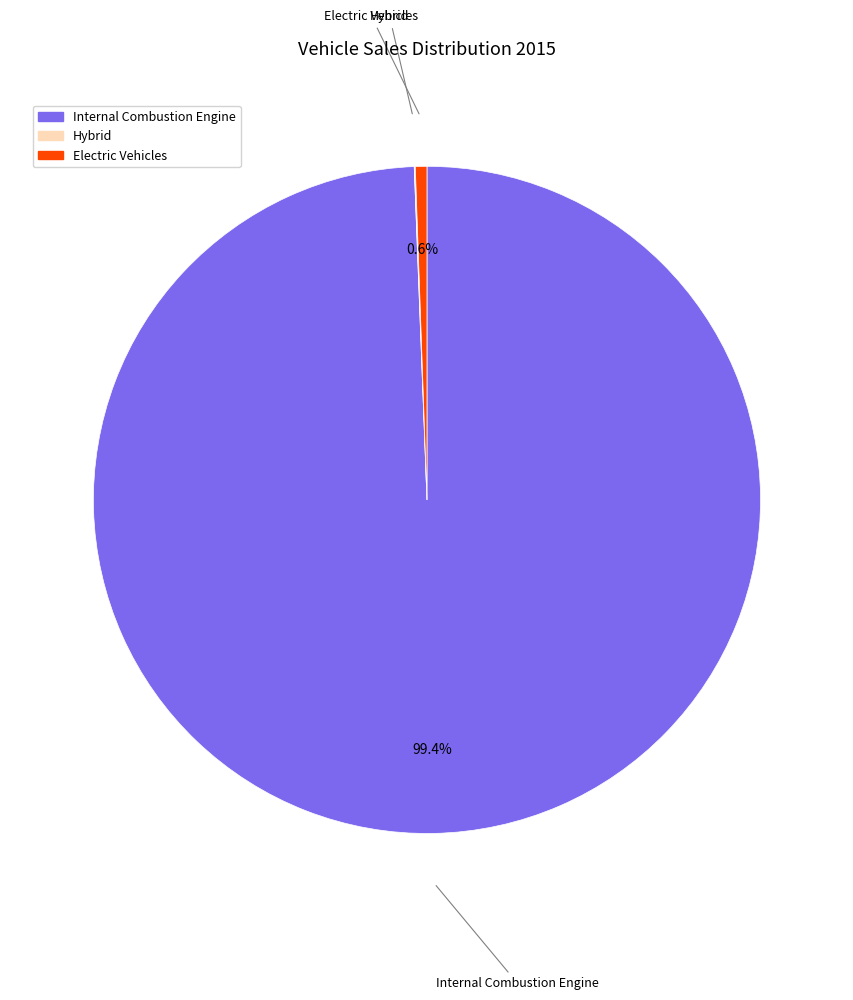

Is Internal Combustion Engine the majority of the pie?

Yes